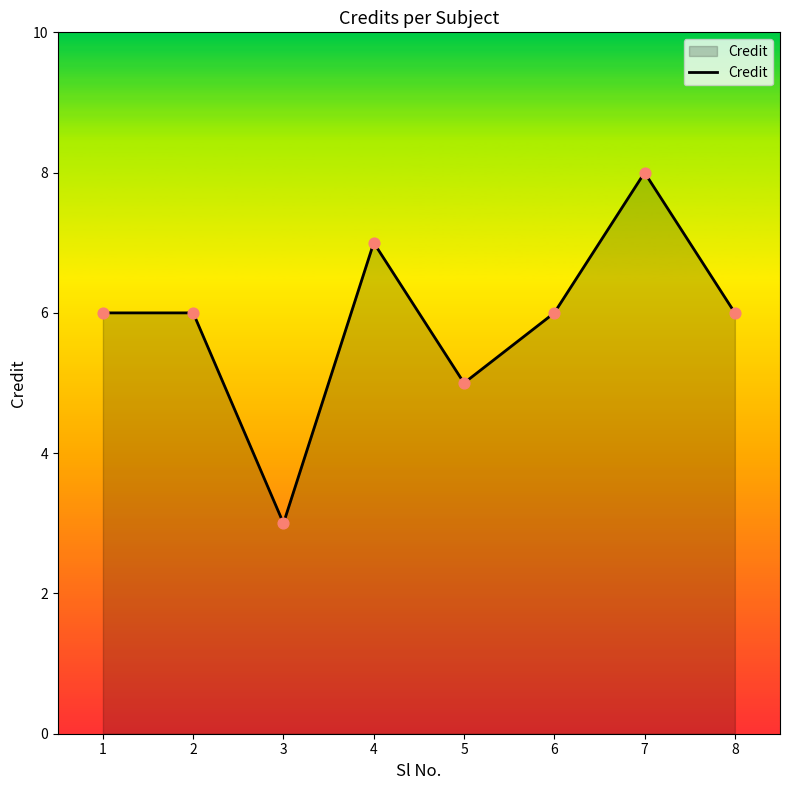

Between 1 and 4, which is larger?

4